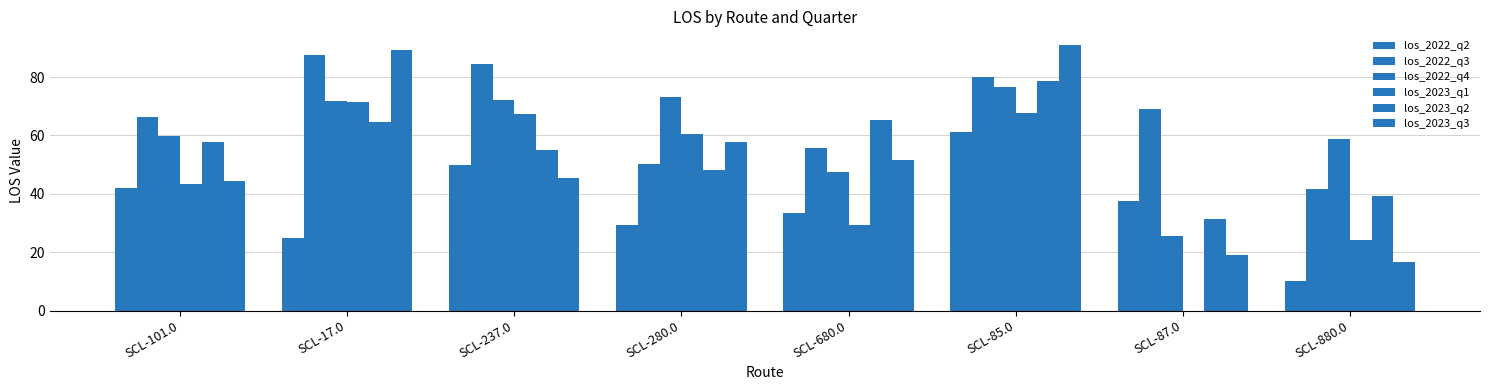

What is the highest value of the los_2023_q2 series?

78.7